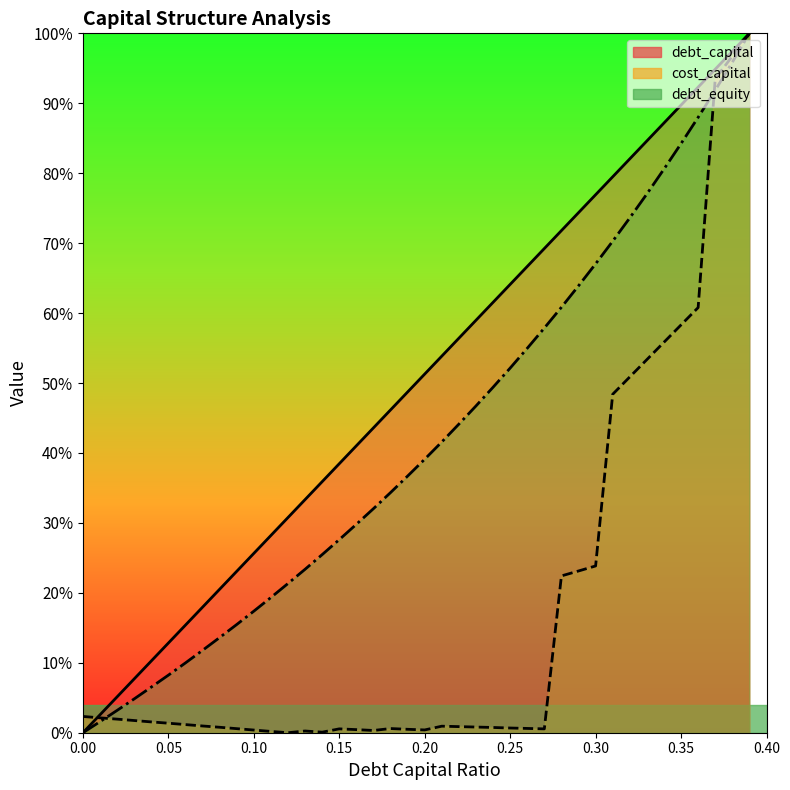

Does the chart display data point markers on the line(s)?

No